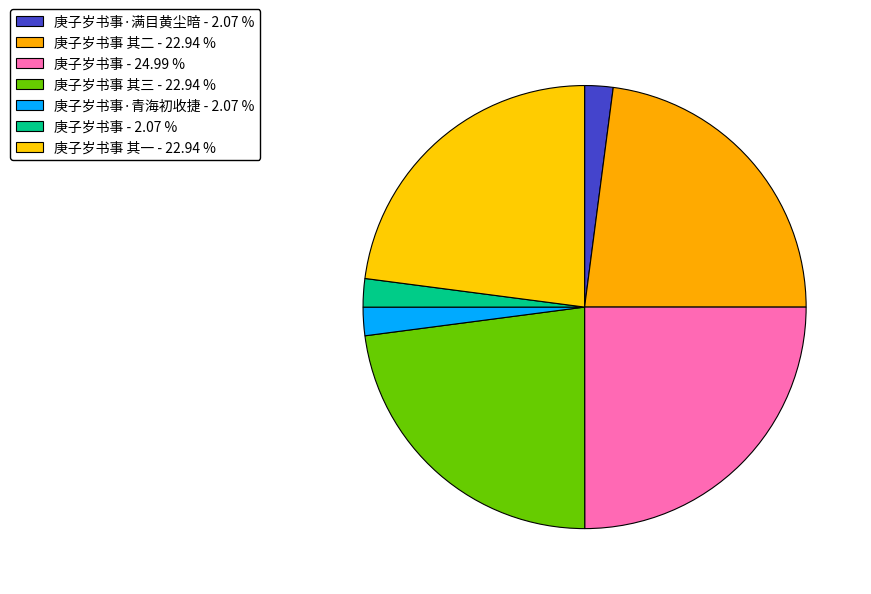

How many segments does this pie chart have?

7